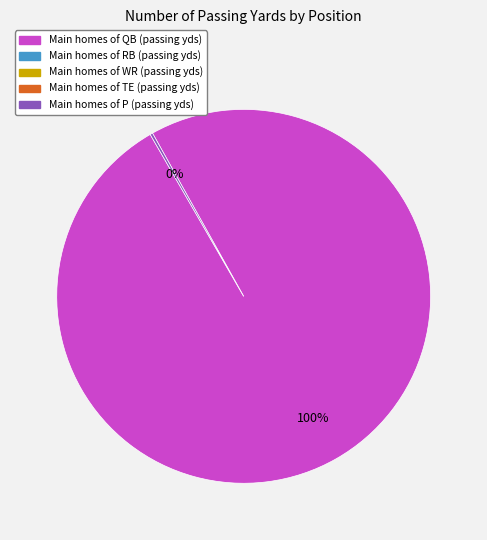

To the nearest percent, what is the average slice percentage?

50%